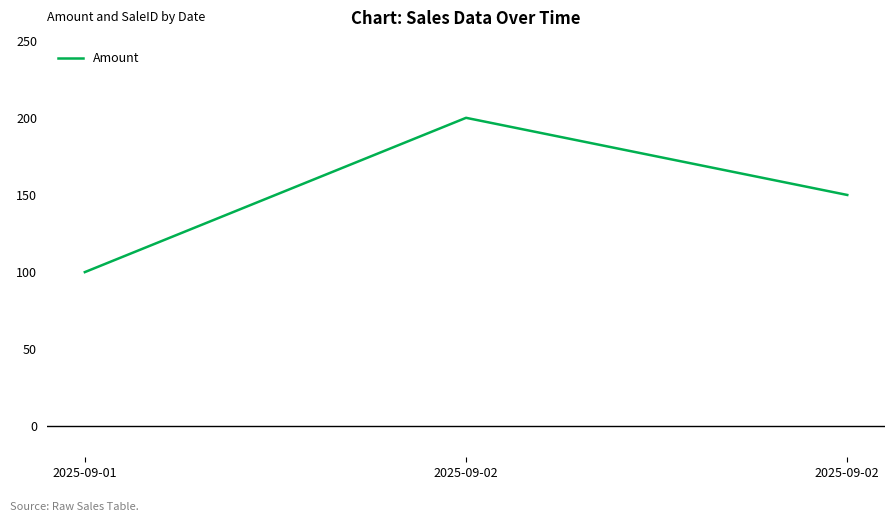

Count the number of data series in this chart.

1